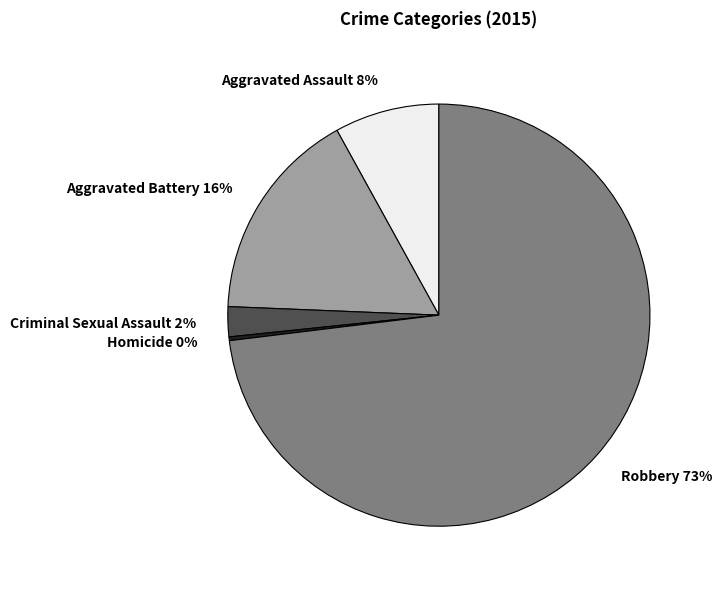

Approximately how many times larger is the value at Aggravated Assault compared to Aggravated Battery?

0.5